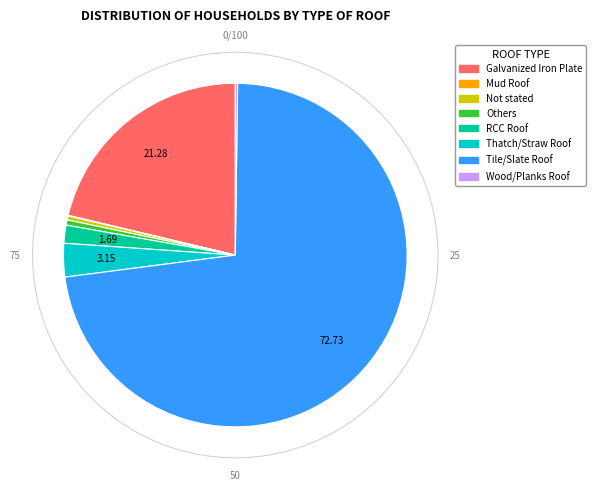

True or false: Others accounts for 0% of the total.

True